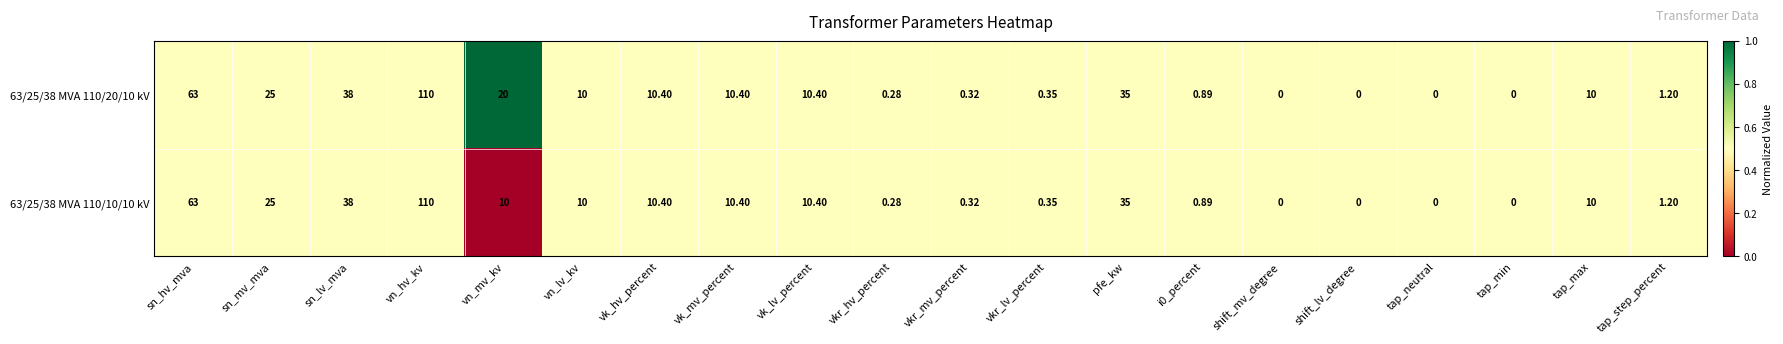

At which category is the sum across all series the highest?

vn_hv_kv